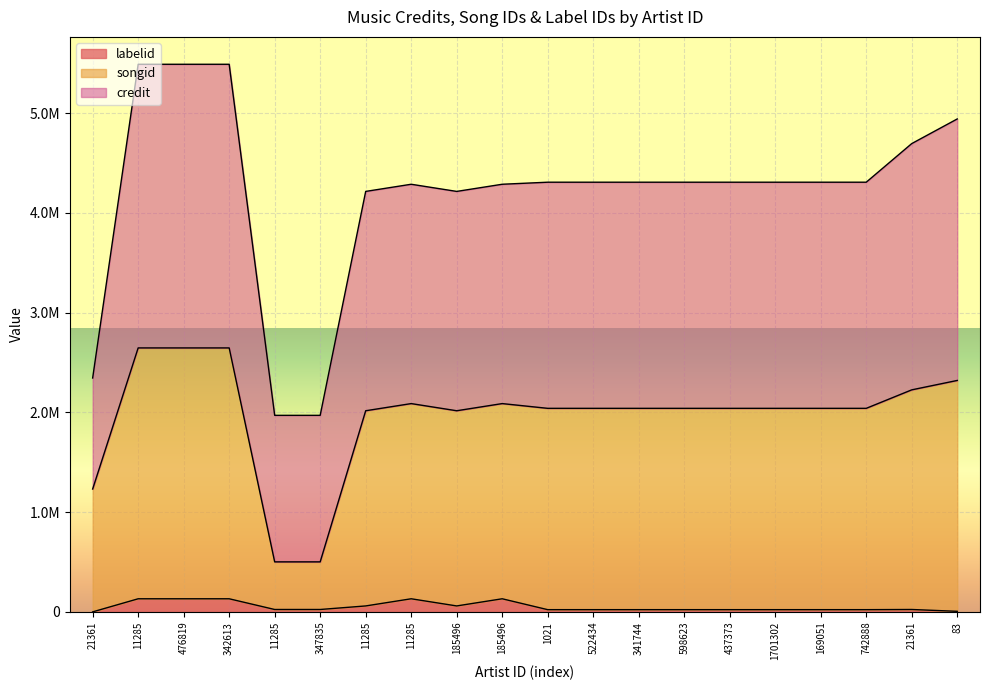

What is the difference between the labelid values at 21361 and 347835?

23916